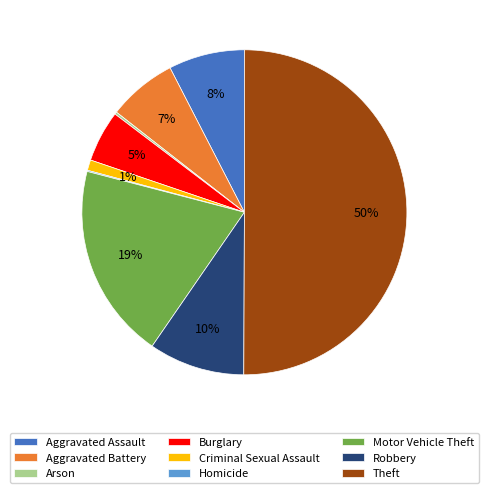

Do Burglary and Criminal Sexual Assault together represent more than half of the pie?

No